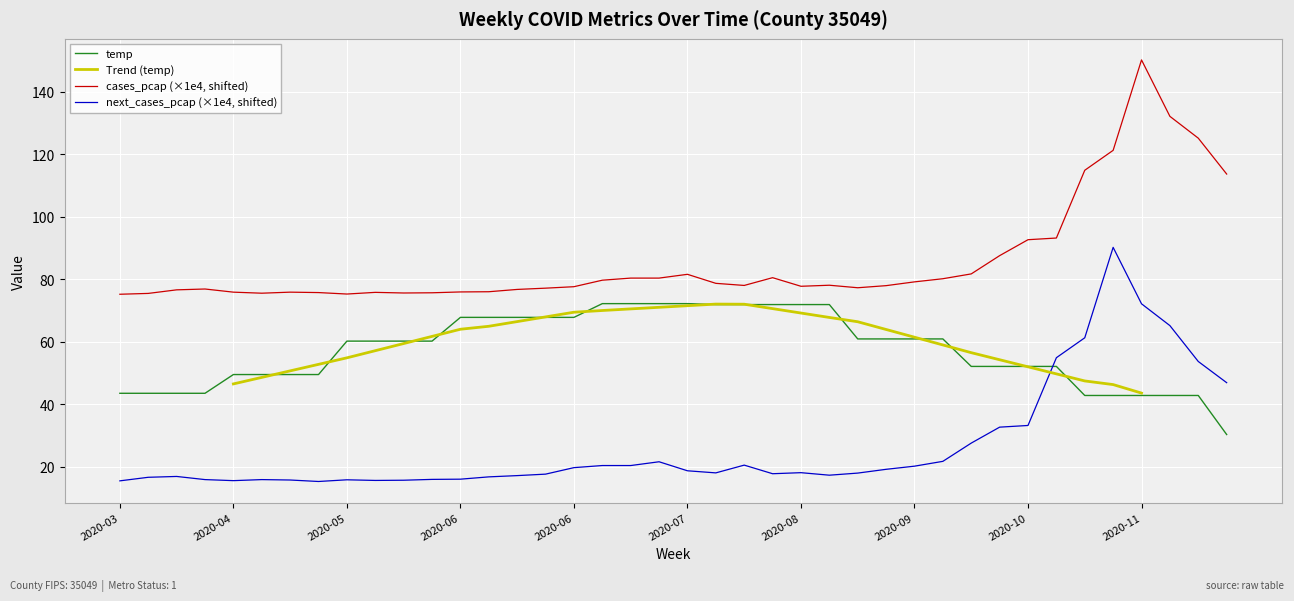

Reading left to right, transcribe all the data shown in this chart.

cases_pcap: 75.2	75.5	76.6	76.9	75.9	75.5	75.9	75.7	75.3	75.8	75.6	75.7	75.9	76.0	76.7	77.1	77.6	79.7	80.4	80.4	81.6	78.7	78.0	80.5	77.8	78.1	77.3	78.0	79.2	80.2	81.7	87.6	92.7	93.2	114.9	121.3	150.2	132.1	125.2	113.7
next_cases_pcap: 15.5	16.6	16.9	15.9	15.5	15.9	15.7	15.3	15.8	15.6	15.7	15.9	16.0	16.7	17.1	17.6	19.7	20.4	20.4	21.6	18.7	18.0	20.5	17.8	18.1	17.3	18.0	19.2	20.2	21.7	27.6	32.7	33.2	54.9	61.3	90.2	72.1	65.2	53.7	46.9
temp: 43.5	43.5	43.5	43.5	49.5	49.5	49.5	49.5	60.2	60.2	60.2	60.2	67.8	67.8	67.8	67.8	67.8	72.2	72.2	72.2	72.2	71.9	71.9	71.9	71.9	71.9	60.9	60.9	60.9	60.9	52.1	52.1	52.1	52.1	42.8	42.8	42.8	42.8	42.8	30.3